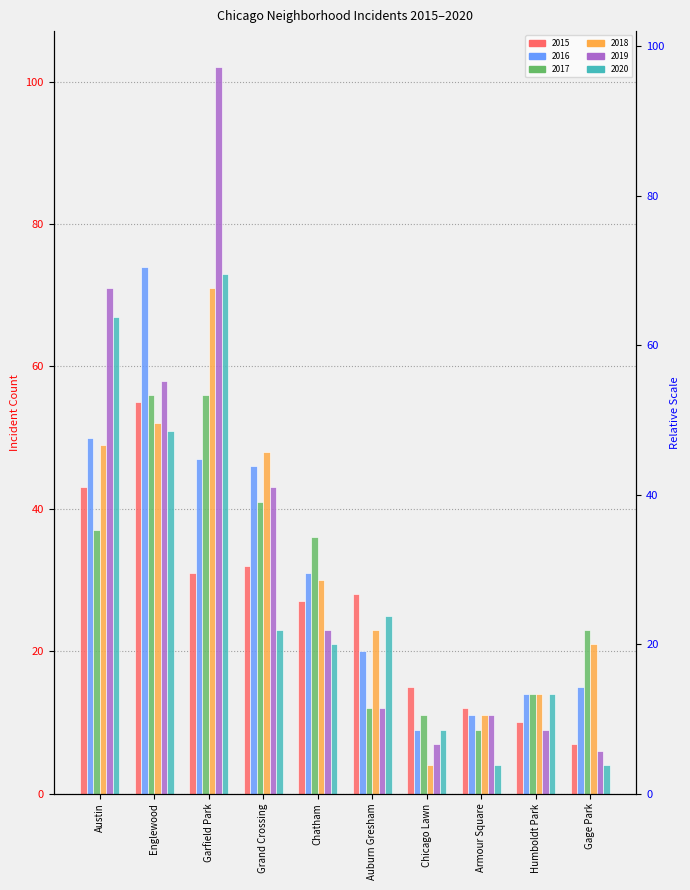

Which series has the largest range (max minus min)?

2019